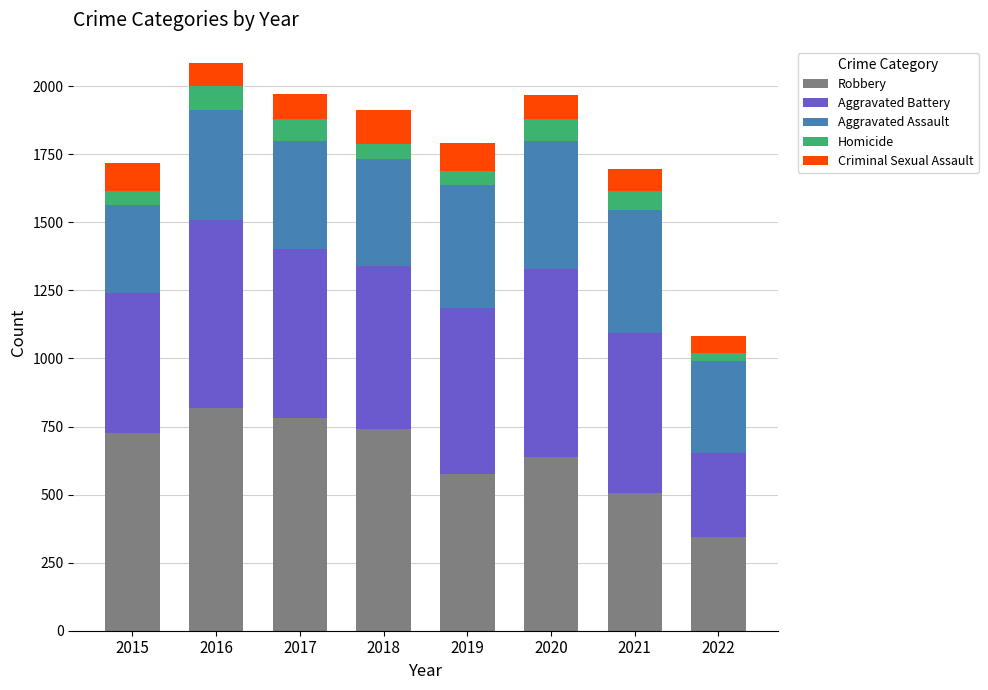

What is the minimum value for Robbery?

346